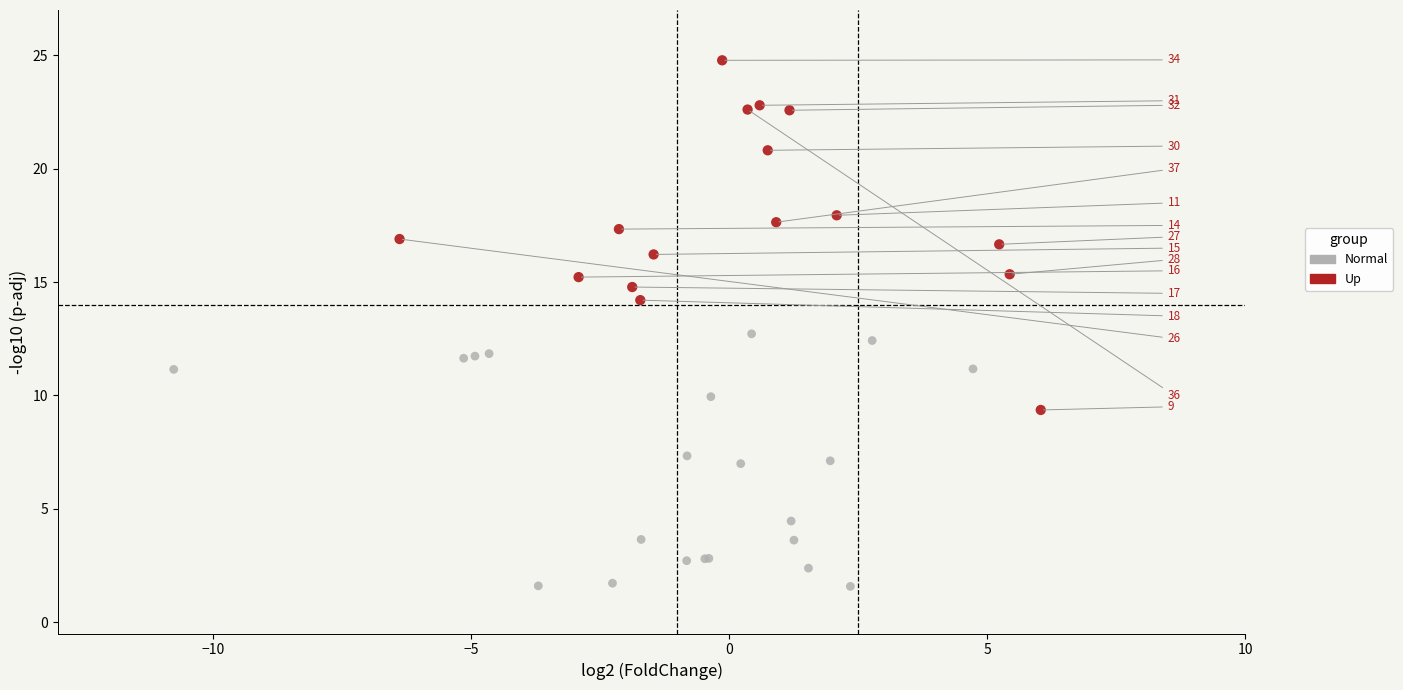

Which series has the widest spread of Y values?

Up